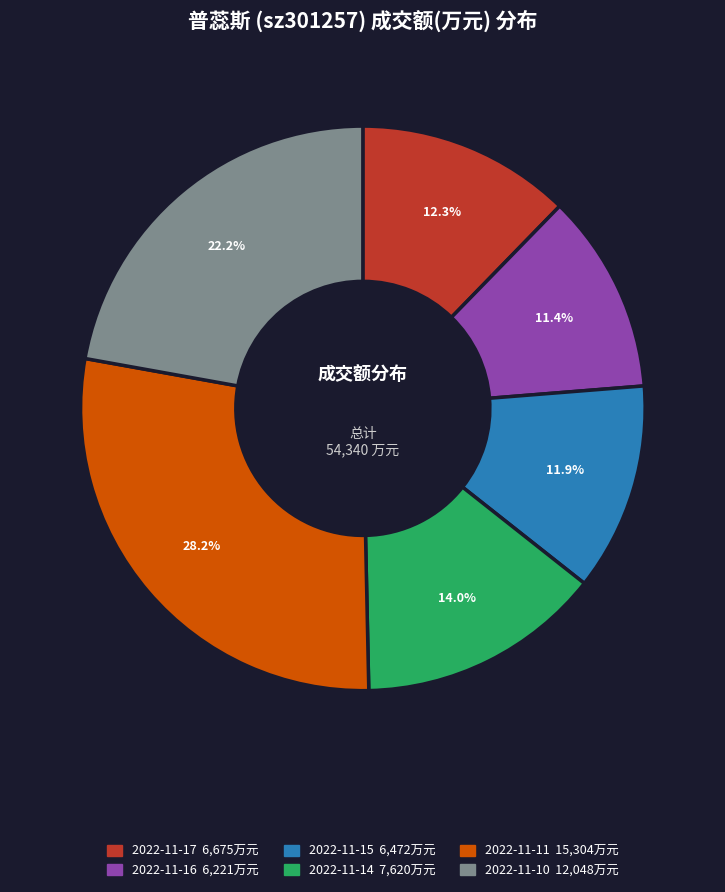

What percentage is the 2022-11-14 slice, to the nearest percent?

14%